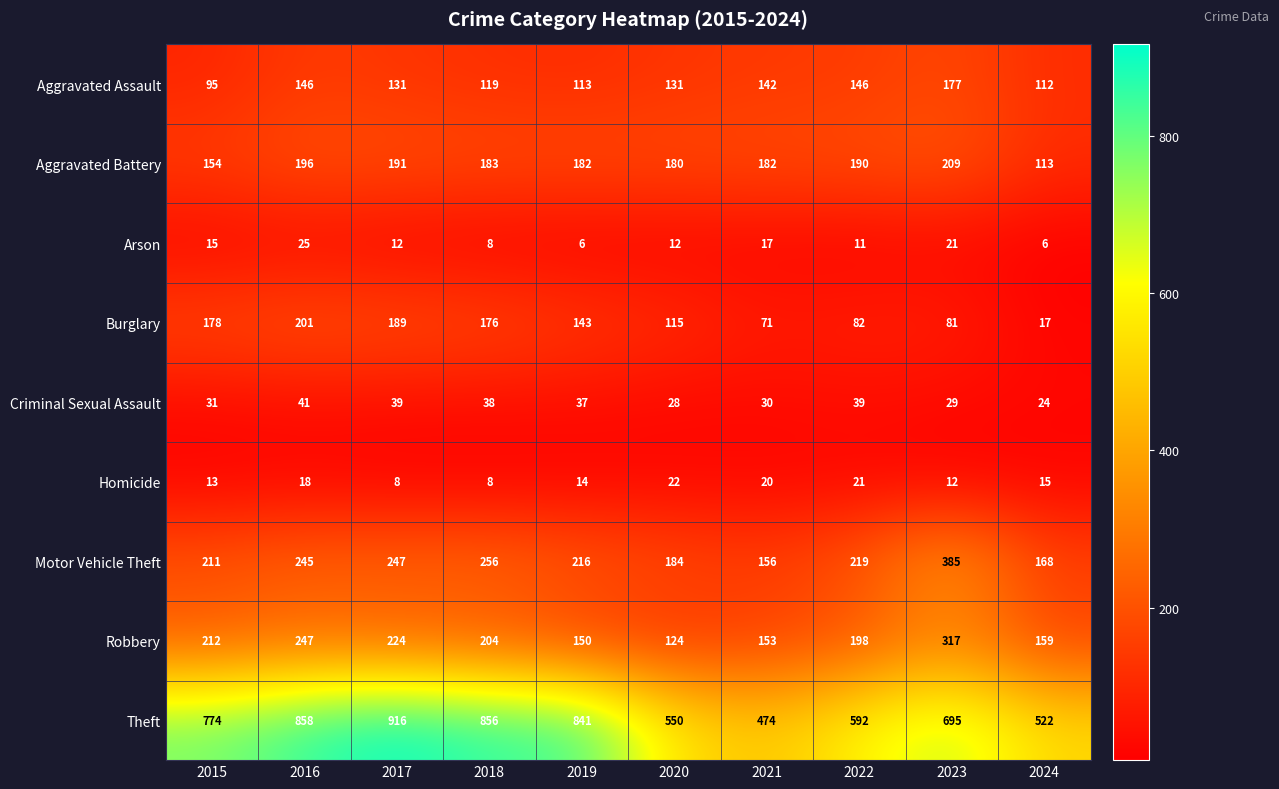

What is the difference between the maximum and minimum values in the Arson series?

19